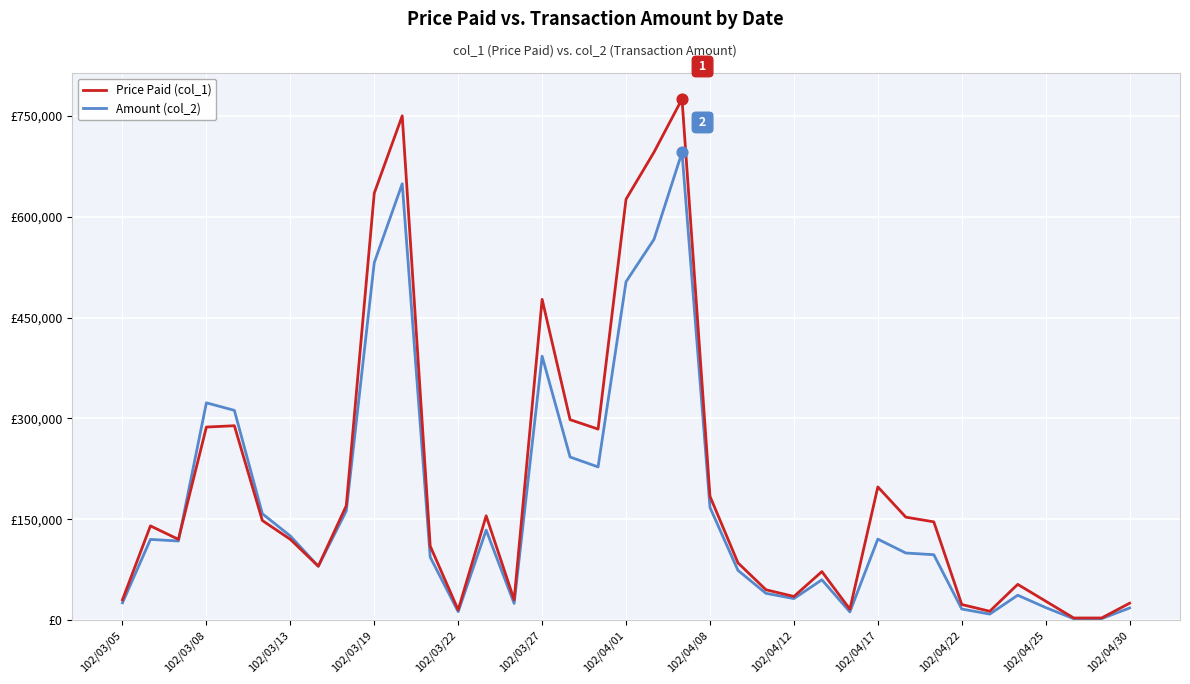

Is this an area chart (filled region under the line)?

No